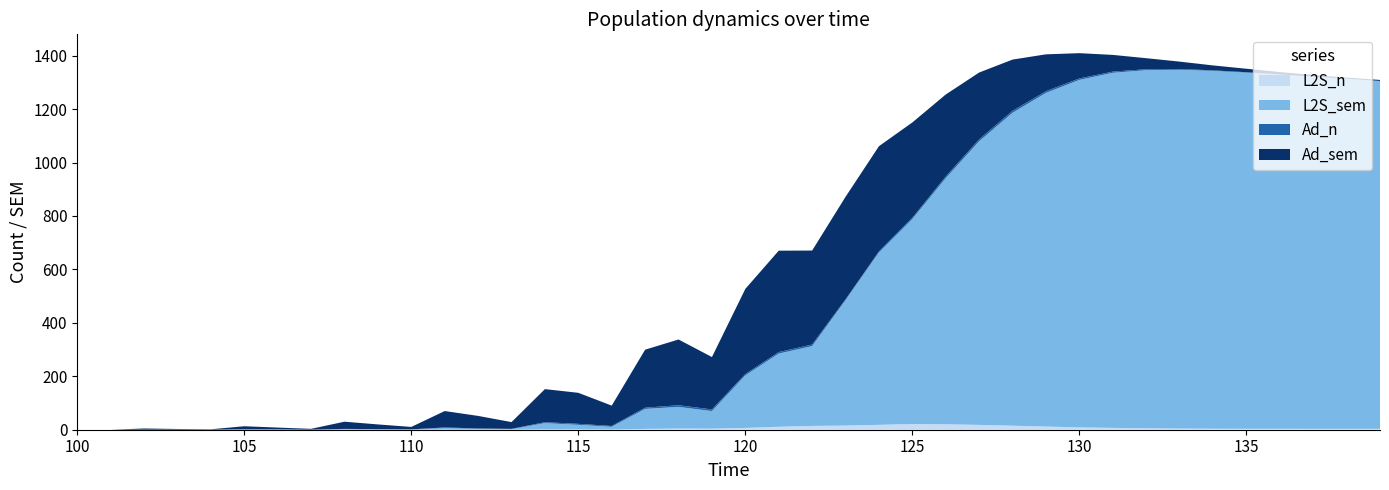

Does the chart have visible grid lines?

No